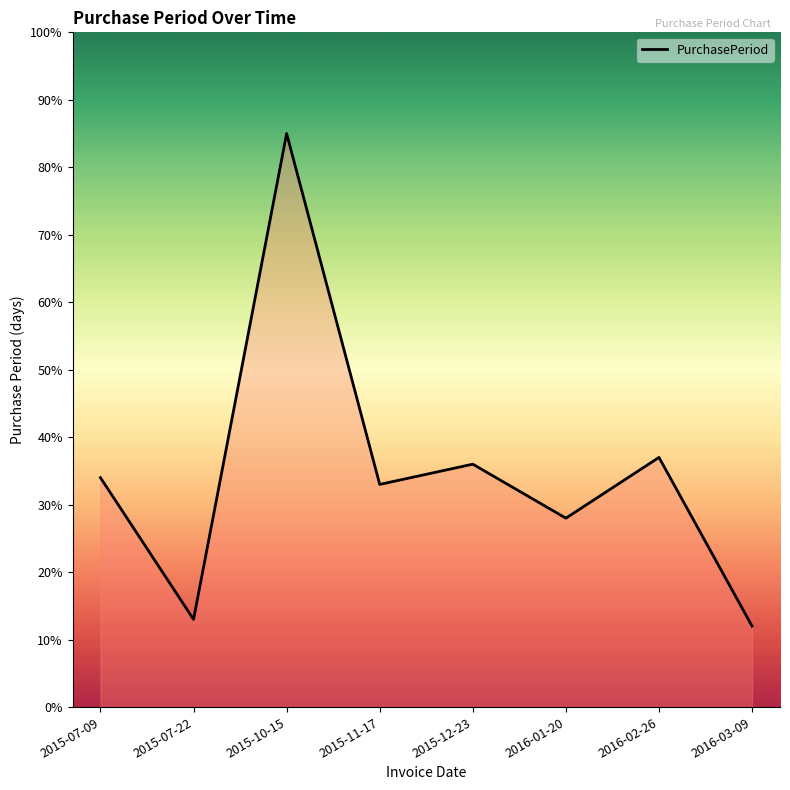

What is the difference between the maximum and minimum values?

73